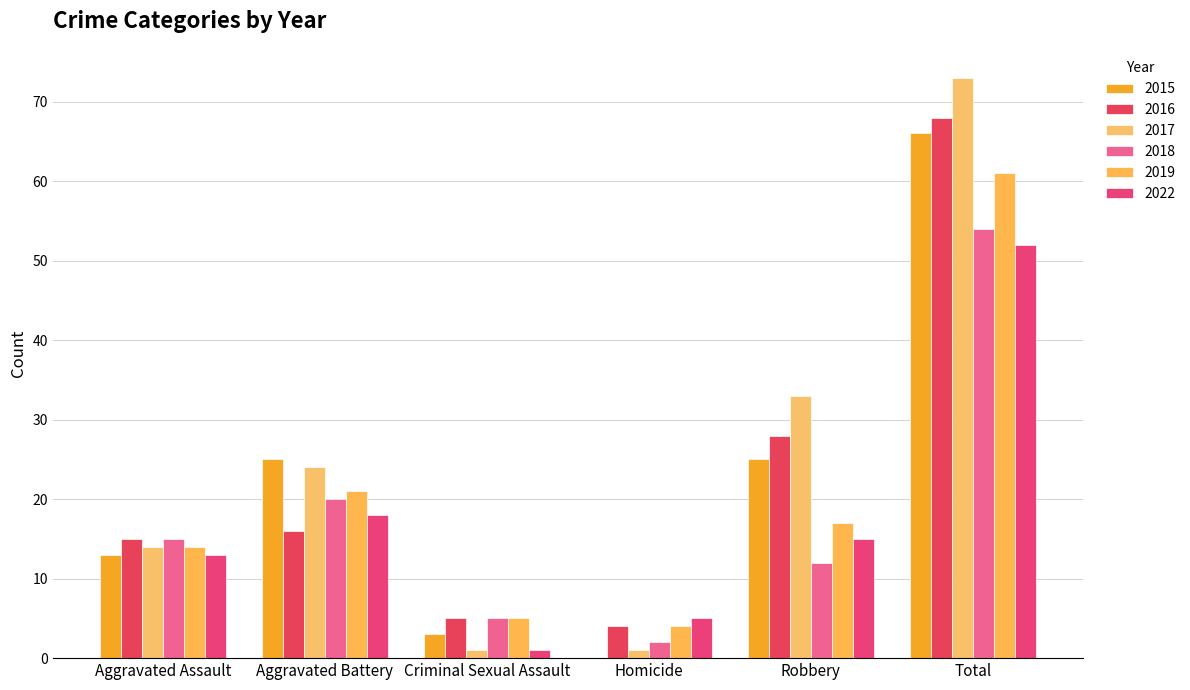

What is the label of the 2nd bar from the left?

Aggravated Battery